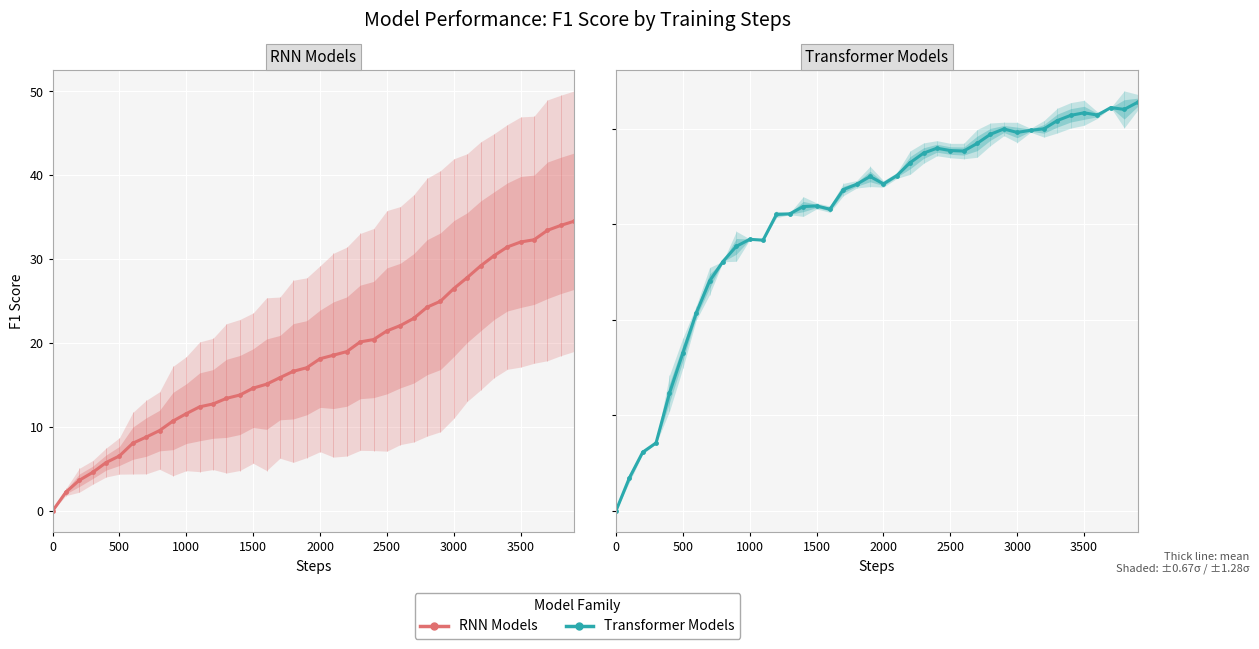

True or false: RNN (mean) and Transformer (mean) intersect in this chart.

False